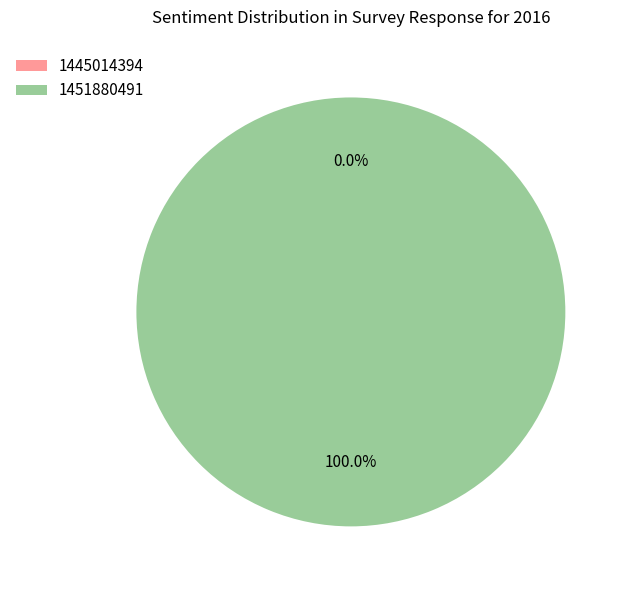

Is the sum of 1451880491 and 1445014394 greater than half?

Yes